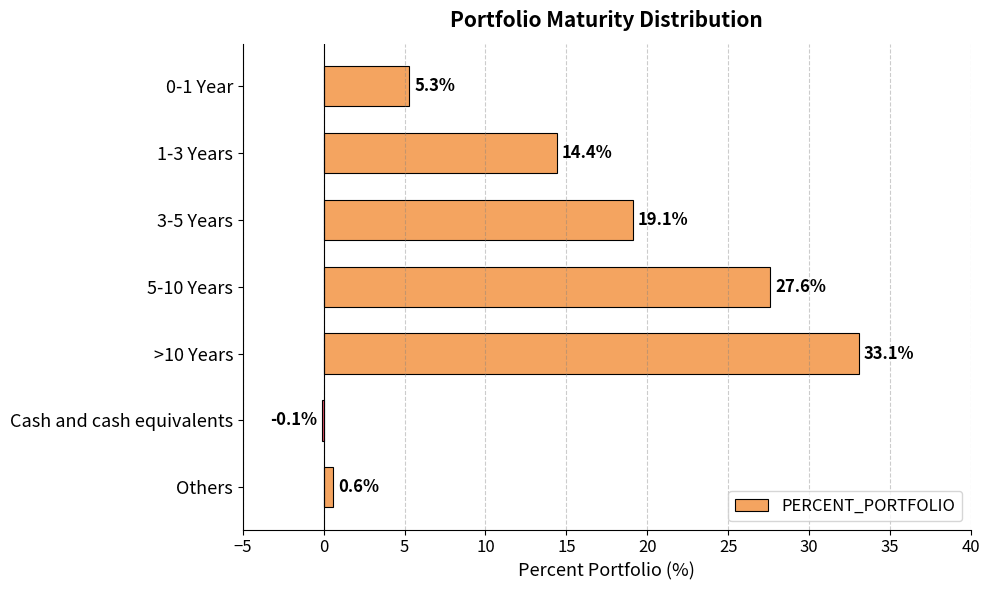

What is the sum of the values at 1-3 Years and 0-1 Year?

19.7